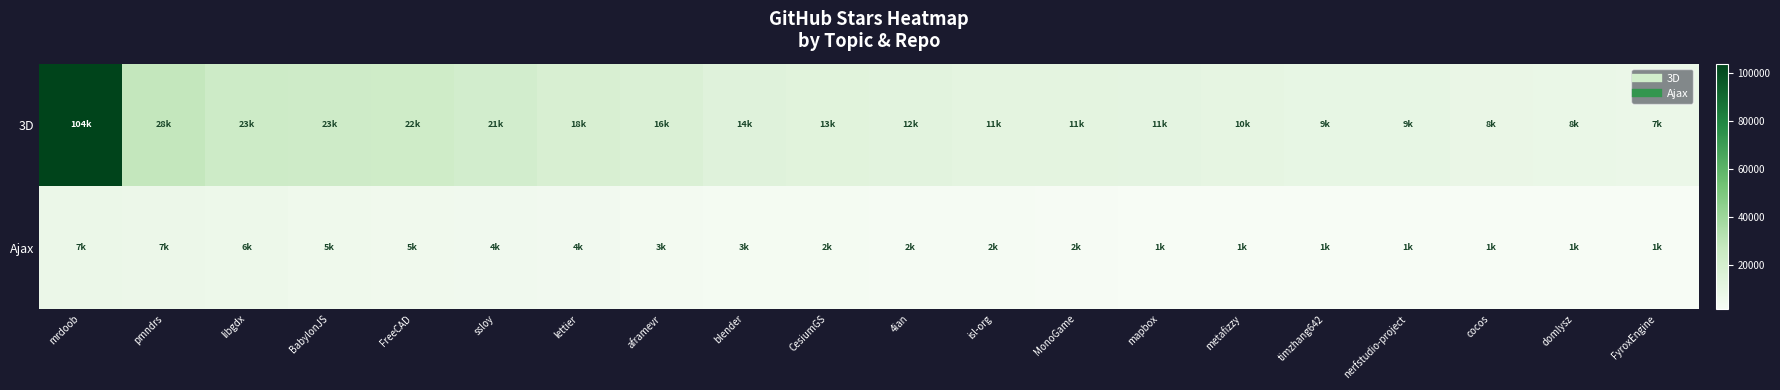

What is the maximum value shown in the chart?

104000